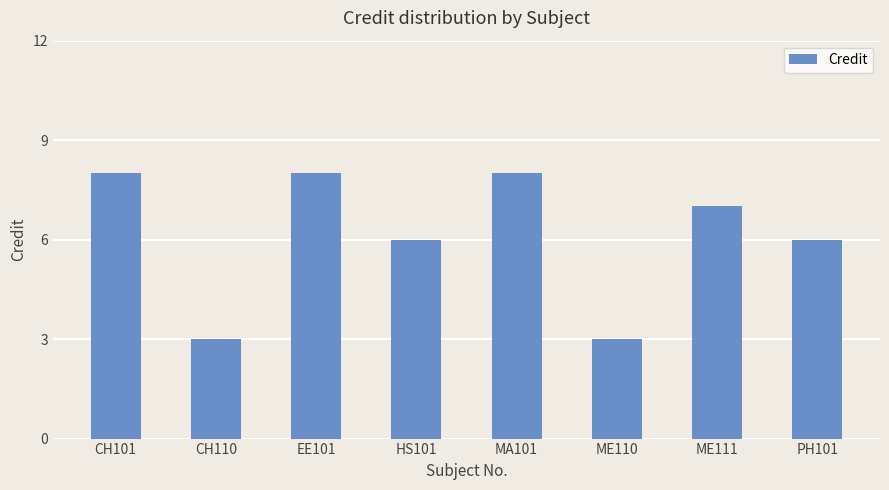

Reading left to right, extract all data points from this chart.

CH101=8	CH110=3	EE101=8	HS101=6	MA101=8	ME110=3	ME111=7	PH101=6